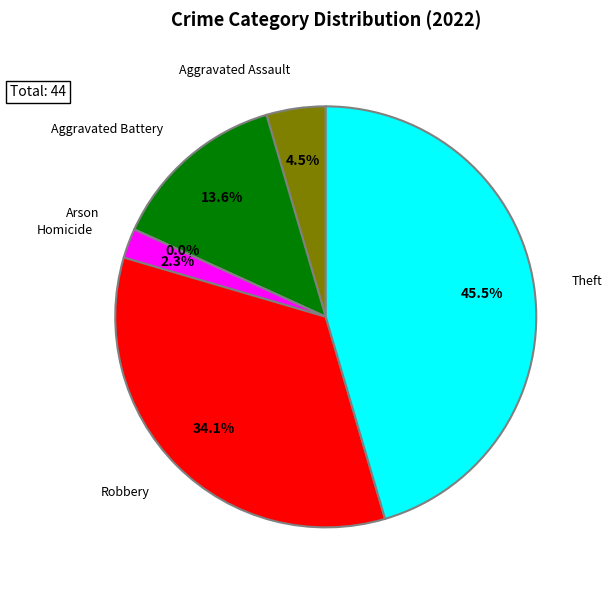

To the nearest percent, what percentage of the pie is Aggravated Battery?

14%